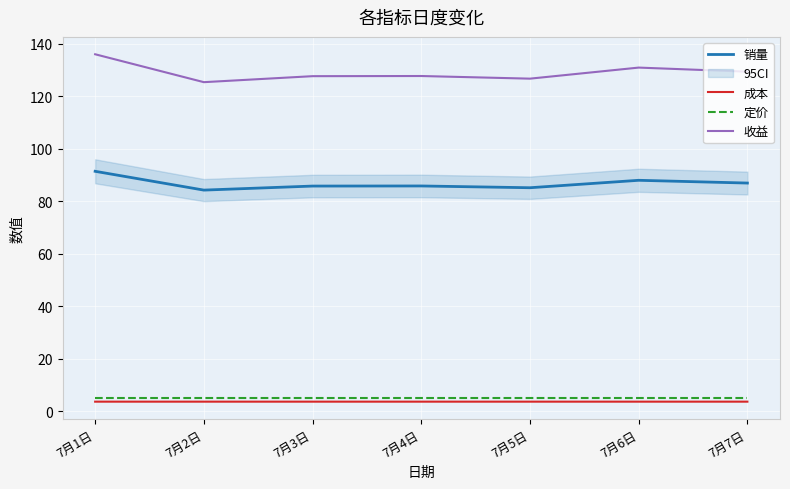

Between 7月1日 and 7月5日, which series saw the biggest shift?

收益